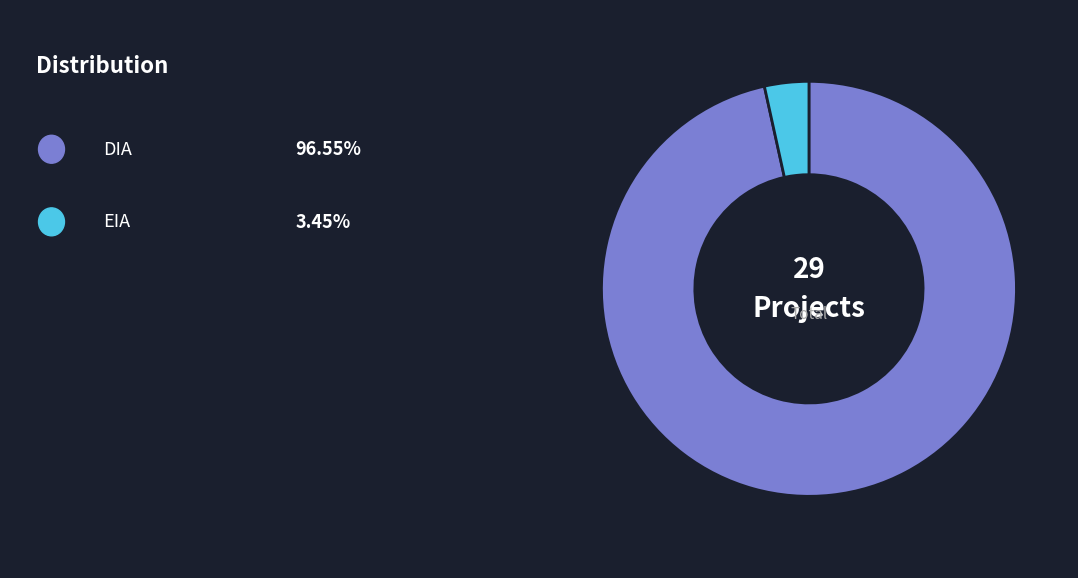

Is there a majority slice in this chart?

Yes